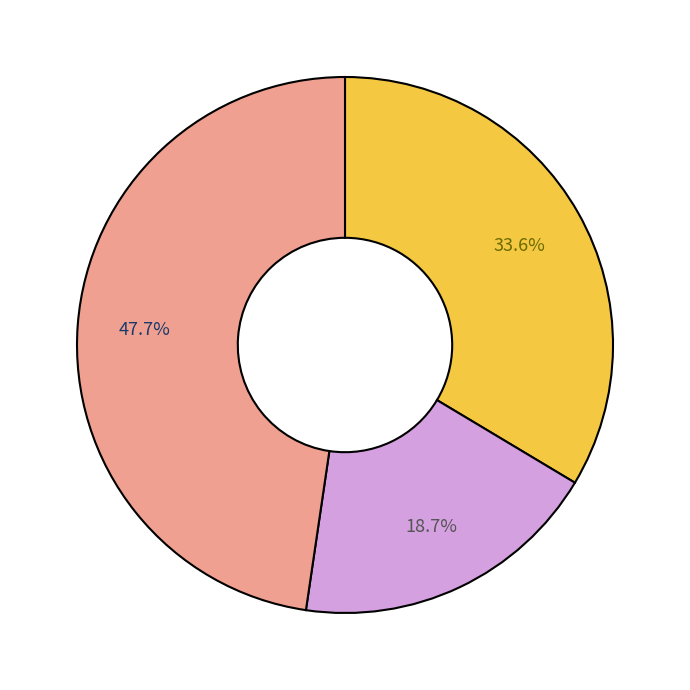

Is there any slice that represents more than half of the pie?

No